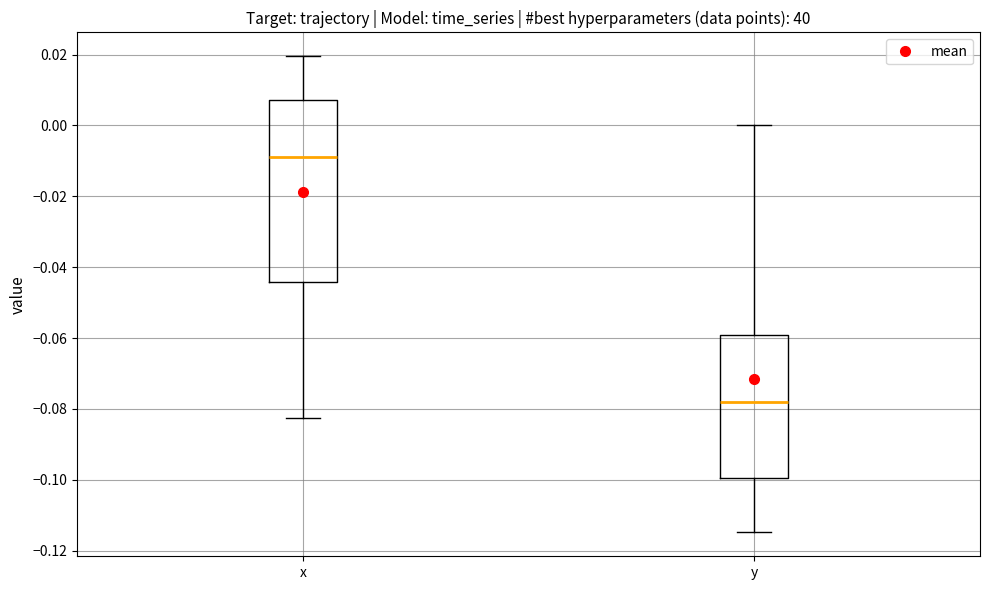

Reading left to right, transcribe this box plot: for each box, give where its median line is, the range the box spans, and where its two whiskers end, as read against the y-axis. The values are not printed on the chart, so give them approximately, as read against the axis.

x: median -0.008, box -0.044 to 0.008, whiskers -0.082 to 0.020
y: median -0.078, box -0.100 to -0.060, whiskers -0.114 to 0.000